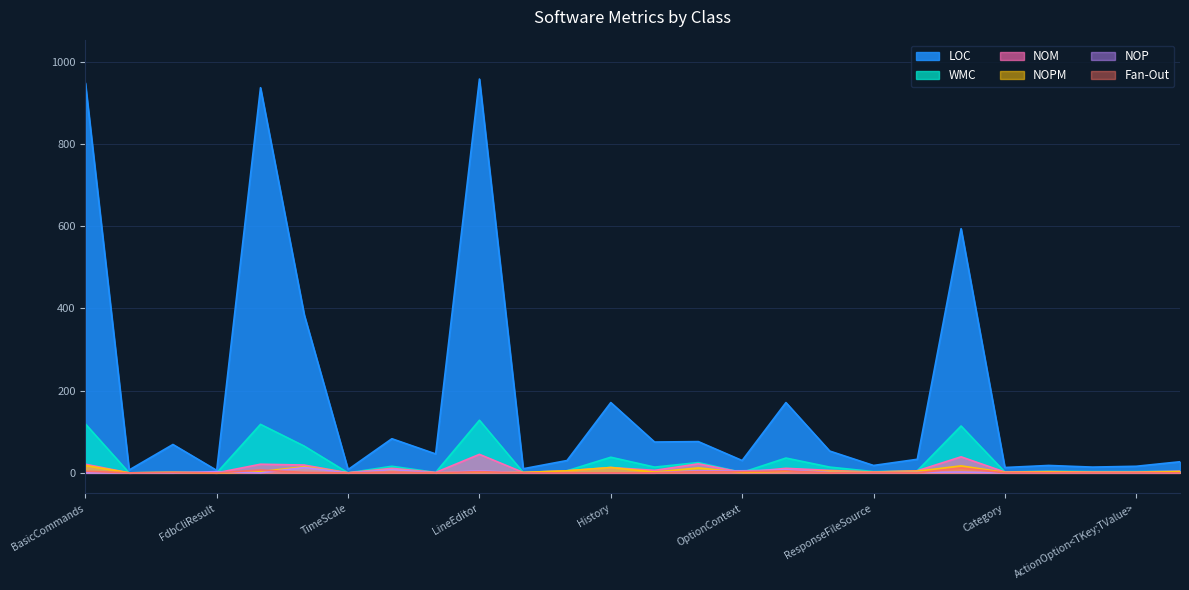

List the labels in order of Fan-Out value, largest first.

OptionSet, Program, Option, BasicCommands, LineEditor, OptionValueCollection, OptionContext, RobustTimeLine, FdbCliCommands, RobustHistogram, ResponseFileSource, DirectoryBrowseOptions, FdbCliResult, TimeScale, PerfCounters, Completion, Handler, History, StringCoda, ArgumentSource, OptionException, Category, ActionOption, ActionOption<T>, ActionOption<TKey;TValue>, ArgumentEnumerator